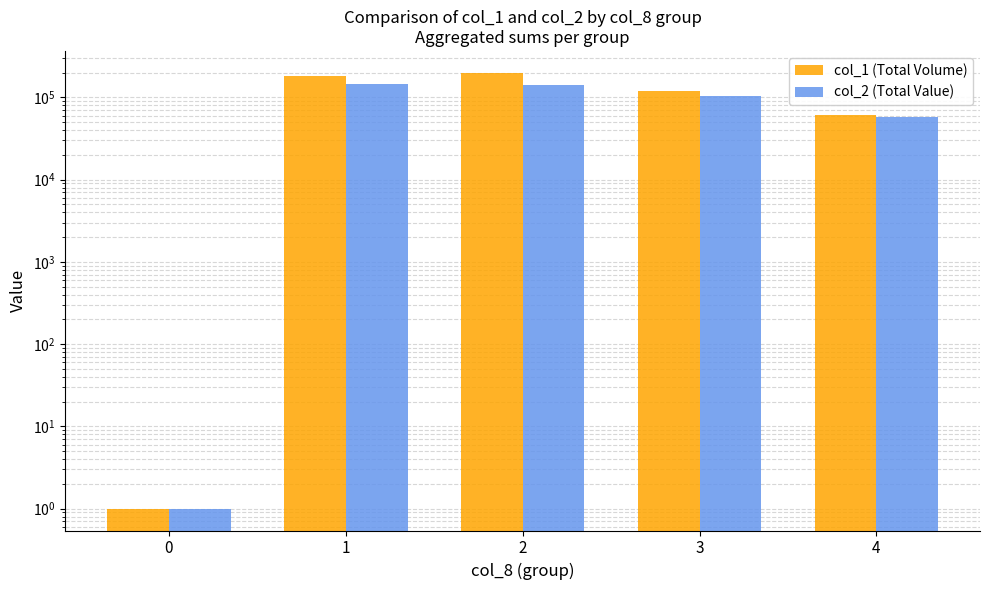

List the series in order of their peak value, lowest first.

col_2 (Total Value), col_1 (Total Volume)